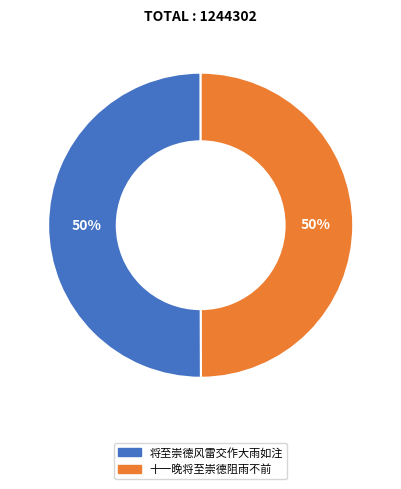

Approximately how many times larger is the value at 将至崇德风雷交作大雨如注 compared to 十一晚将至崇德阻雨不前?

1.0